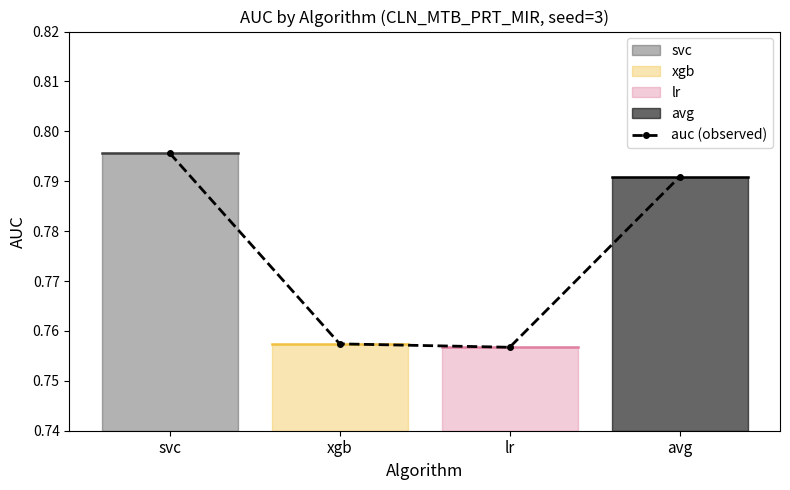

How many lines are shown in the chart?

1